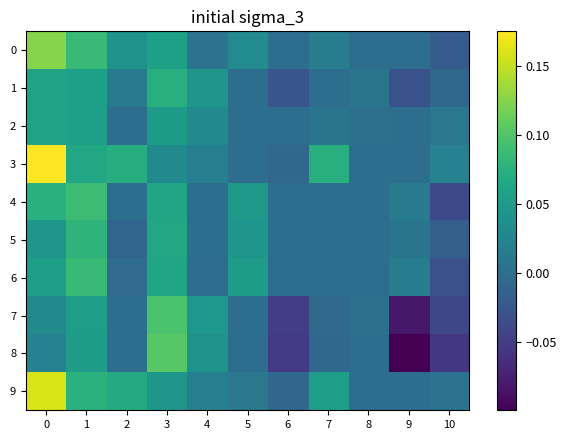

Reading right to left, list all the values displayed in this chart.

0: 10=-0.0	9=0.0	8=0.0	7=0.0	6=0.0	5=0.0	4=0.0	3=0.1	2=0.0	1=0.1	0=0.1
1: 10=-0.0	9=-0.0	8=0.0	7=0.0	6=-0.0	5=0.0	4=0.0	3=0.1	2=0.0	1=0.1	0=0.1
2: 10=0.0	9=0.0	8=0.0	7=0.0	6=0.0	5=0.0	4=0.0	3=0.1	2=0.0	1=0.1	0=0.1
3: 10=0.0	9=0.0	8=0.0	7=0.1	6=-0.0	5=0.0	4=0.0	3=0.0	2=0.1	1=0.1	0=0.2
4: 10=-0.0	9=0.0	8=0.0	7=0.0	6=0.0	5=0.0	4=0.0	3=0.1	2=0.0	1=0.1	0=0.1
5: 10=-0.0	9=0.0	8=0.0	7=0.0	6=0.0	5=0.0	4=0.0	3=0.1	2=-0.0	1=0.1	0=0.0
6: 10=-0.0	9=0.0	8=0.0	7=0.0	6=0.0	5=0.1	4=-0.0	3=0.1	2=-0.0	1=0.1	0=0.1
7: 10=-0.0	9=-0.1	8=0.0	7=-0.0	6=-0.0	5=0.0	4=0.0	3=0.1	2=0.0	1=0.1	0=0.0
8: 10=-0.1	9=-0.1	8=0.0	7=-0.0	6=-0.1	5=0.0	4=0.0	3=0.1	2=0.0	1=0.1	0=0.0
9: 10=0.0	9=0.0	8=0.0	7=0.1	6=-0.0	5=0.0	4=0.0	3=0.0	2=0.1	1=0.1	0=0.2